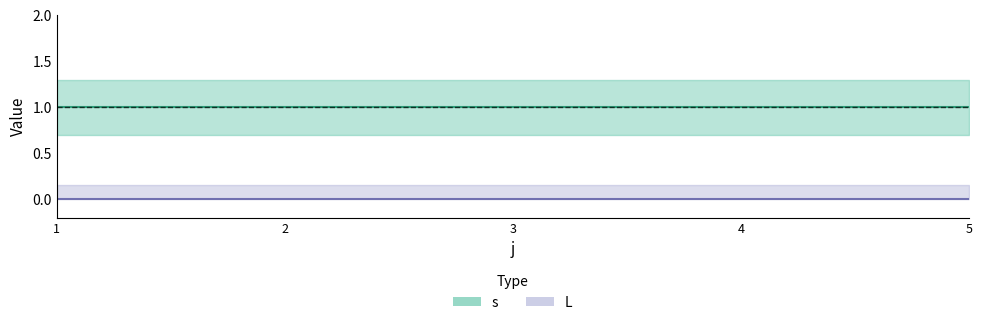

Reading left to right, what are all the values shown in this chart?

s_center: 1	1	1	1	1
L_center: 0	0	0	0	0